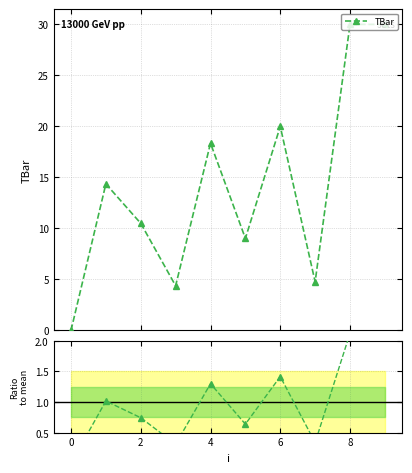

What is the difference between the maximum and second lowest values in the TBar ratio series?

1.8